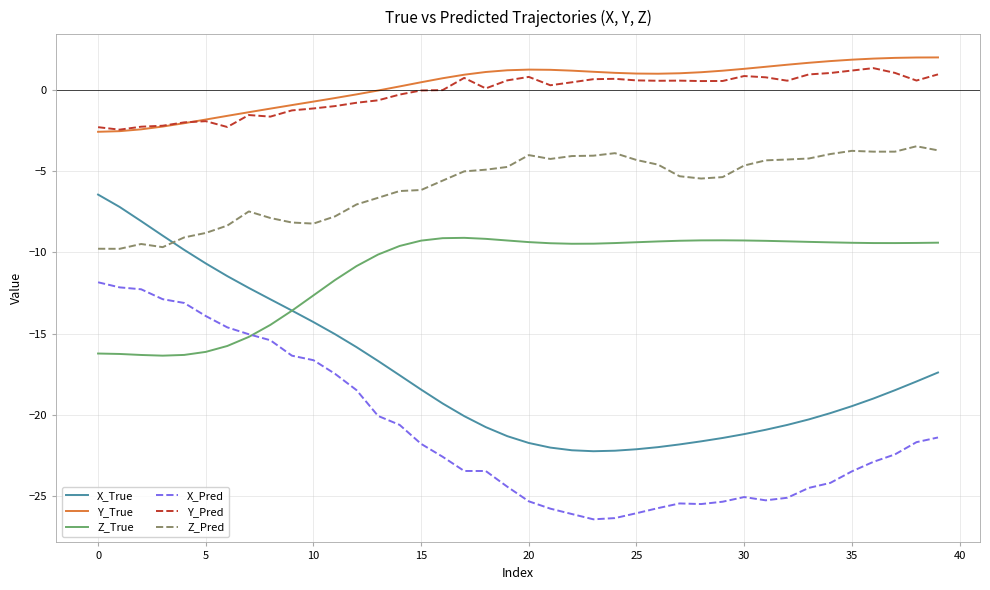

What is the minimum value shown in the chart?

-26.5